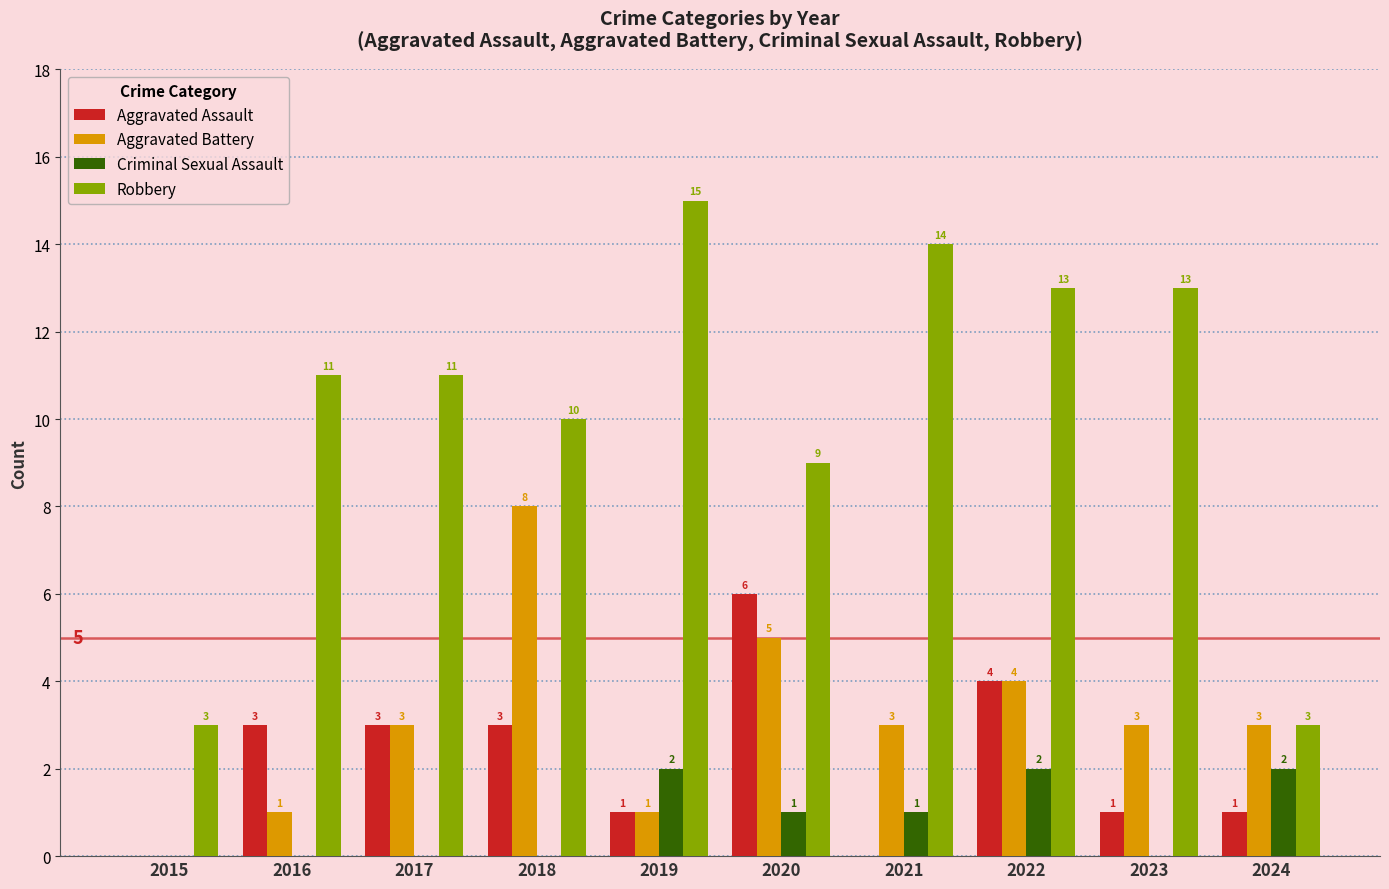

What is the greatest value displayed?

15